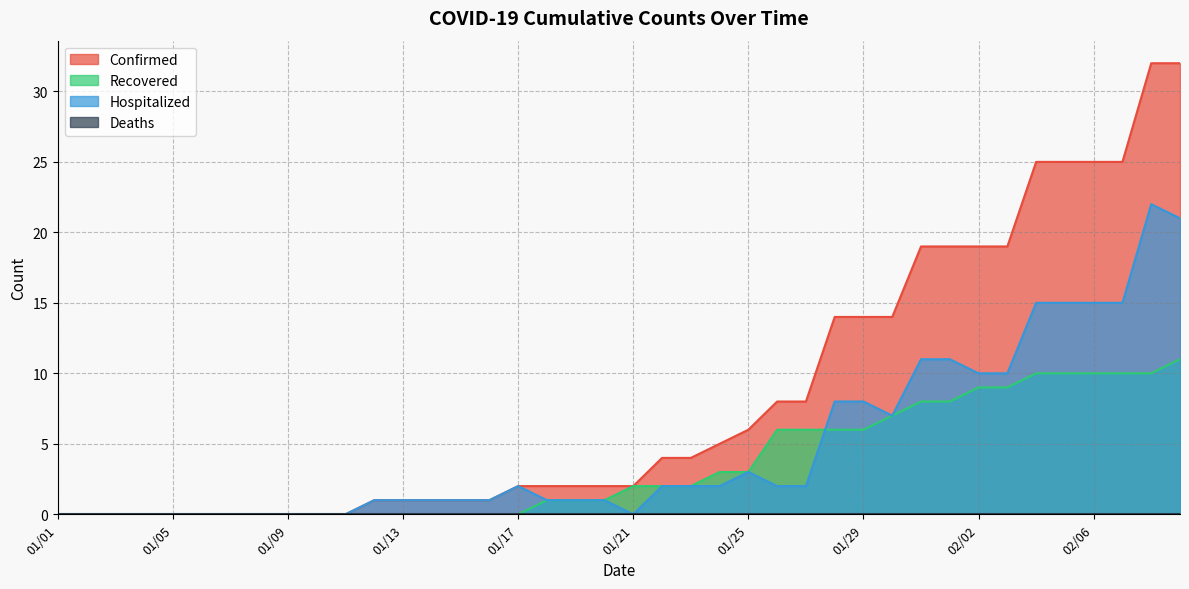

Reading left to right, list all the values displayed in this chart.

Confirmed: 01/01=0	01/02=0	01/03=0	01/04=0	01/05=0	01/06=0	01/07=0	01/08=0	01/09=0	01/10=0	01/11=0	01/12=1	01/13=1	01/14=1	01/15=1	01/16=1	01/17=2	01/18=2	01/19=2	01/20=2	01/21=2	01/22=4	01/23=4	01/24=5	01/25=6	01/26=8	01/27=8	01/28=14	01/29=14	01/30=14	01/31=19	02/01=19	02/02=19	02/03=19	02/04=25	02/05=25	02/06=25	02/07=25	02/08=32	02/09=32
Recovered: 01/01=0	01/02=0	01/03=0	01/04=0	01/05=0	01/06=0	01/07=0	01/08=0	01/09=0	01/10=0	01/11=0	01/12=0	01/13=0	01/14=0	01/15=0	01/16=0	01/17=0	01/18=1	01/19=1	01/20=1	01/21=2	01/22=2	01/23=2	01/24=3	01/25=3	01/26=6	01/27=6	01/28=6	01/29=6	01/30=7	01/31=8	02/01=8	02/02=9	02/03=9	02/04=10	02/05=10	02/06=10	02/07=10	02/08=10	02/09=11
Hospitalized: 01/01=0	01/02=0	01/03=0	01/04=0	01/05=0	01/06=0	01/07=0	01/08=0	01/09=0	01/10=0	01/11=0	01/12=1	01/13=1	01/14=1	01/15=1	01/16=1	01/17=2	01/18=1	01/19=1	01/20=1	01/21=0	01/22=2	01/23=2	01/24=2	01/25=3	01/26=2	01/27=2	01/28=8	01/29=8	01/30=7	01/31=11	02/01=11	02/02=10	02/03=10	02/04=15	02/05=15	02/06=15	02/07=15	02/08=22	02/09=21